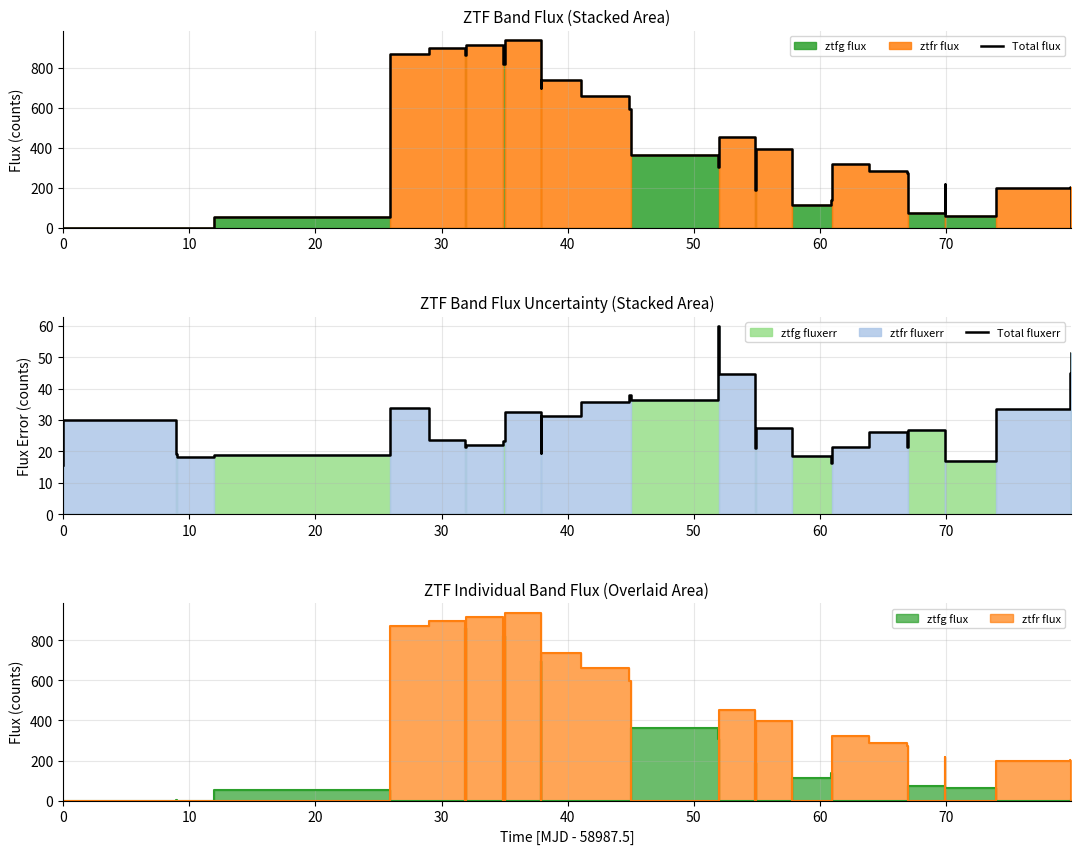

True or false: Total fluxerr has more than 2 points higher than both neighbors.

True